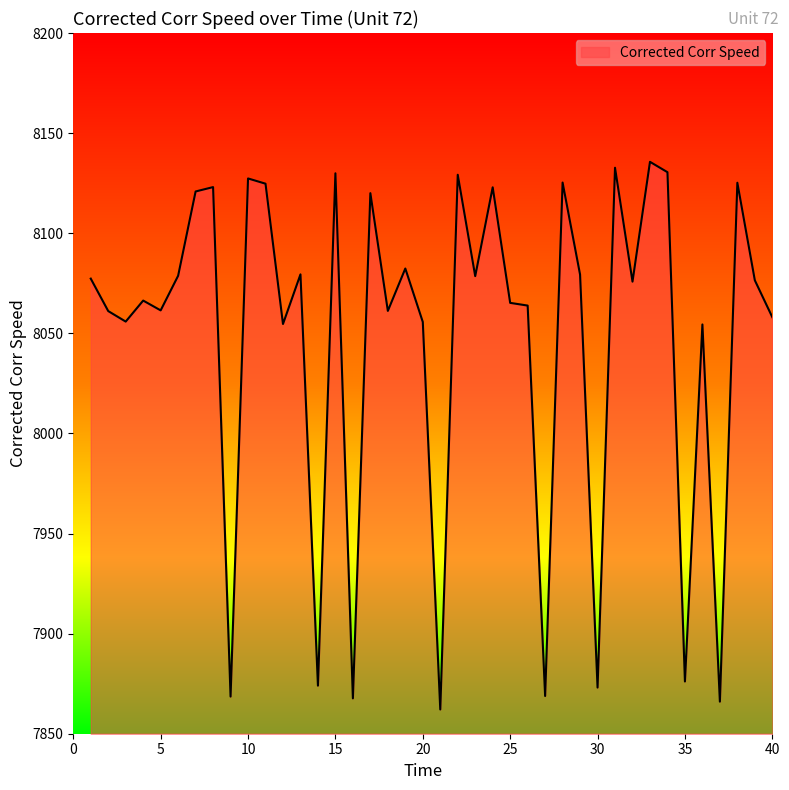

What is the greatest value displayed?

8135.7